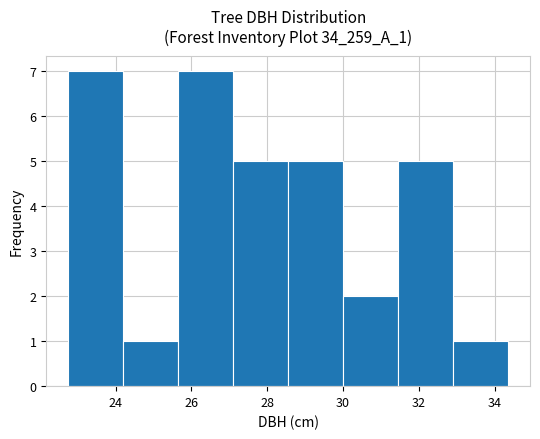

Reading left to right, transcribe this chart: for each bar, give the range it covers on the x-axis and its height. Neither the bar edges nor the heights are printed on the chart, so give them approximately, as read against the axes.

22.75 to 24.20: 7
24.20 to 25.65: 1
25.65 to 27.10: 7
27.10 to 28.55: 5
28.55 to 30.00: 5
30.00 to 31.45: 2
31.45 to 32.90: 5
32.90 to 34.35: 1